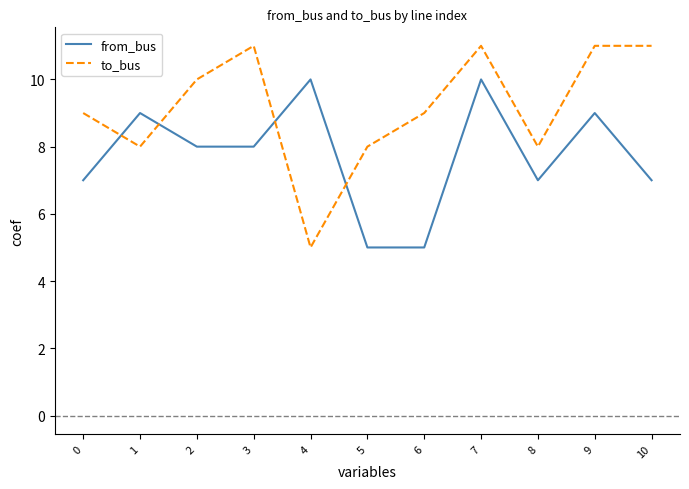

List the series in order of their peak value, lowest first.

from_bus, to_bus